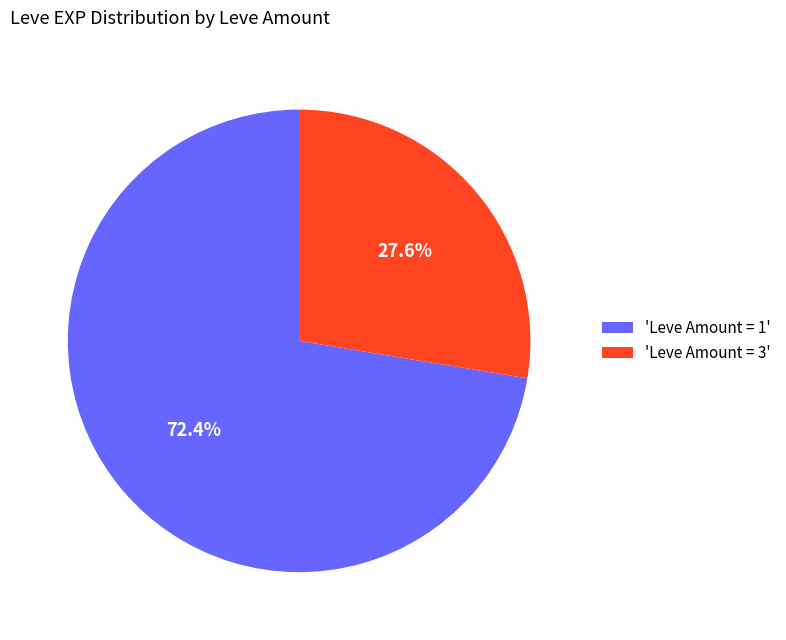

Which slice is the largest?

'Leve Amount = 1'